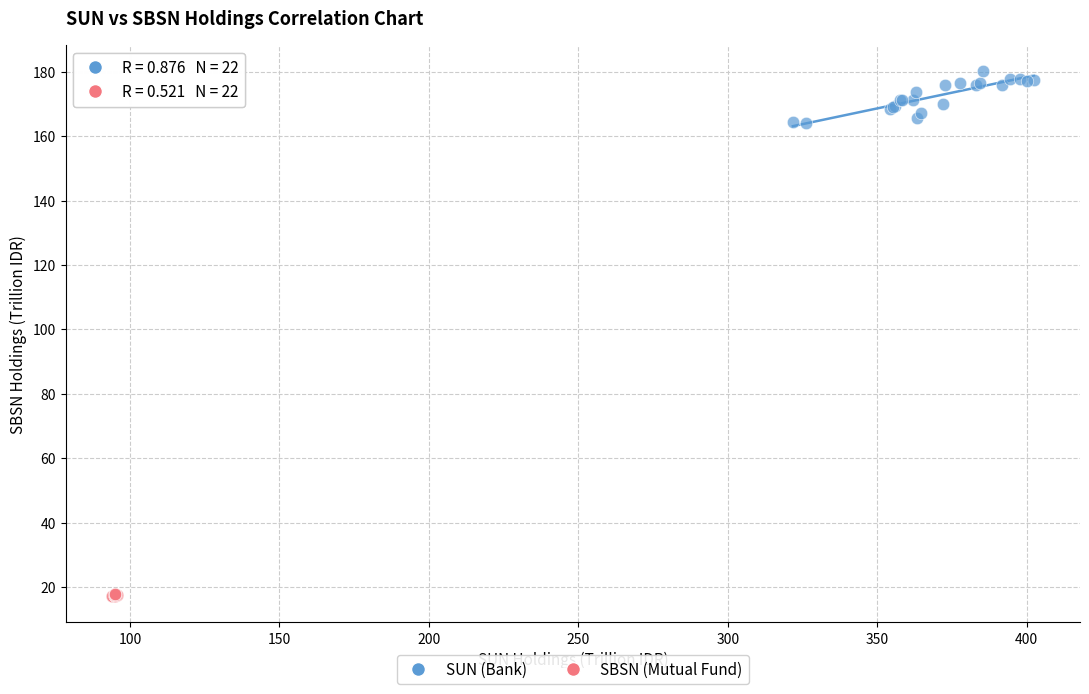

Which series contains the highest Y value?

SUN (Bank)